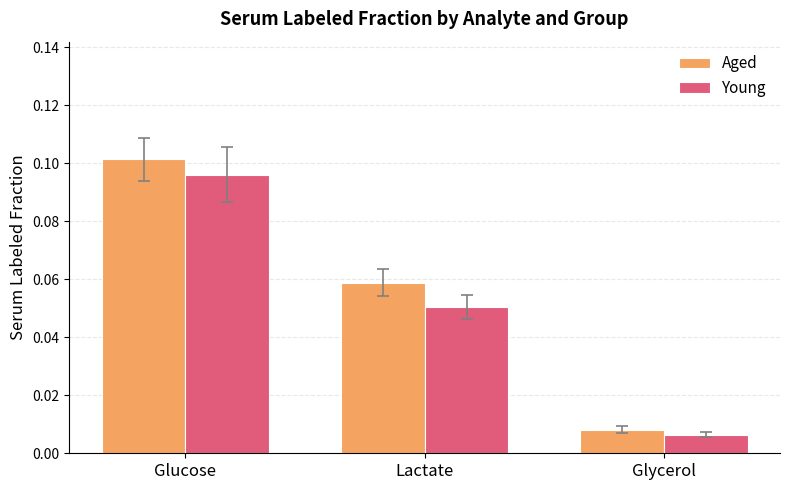

Which series has the widest spread of values?

Aged